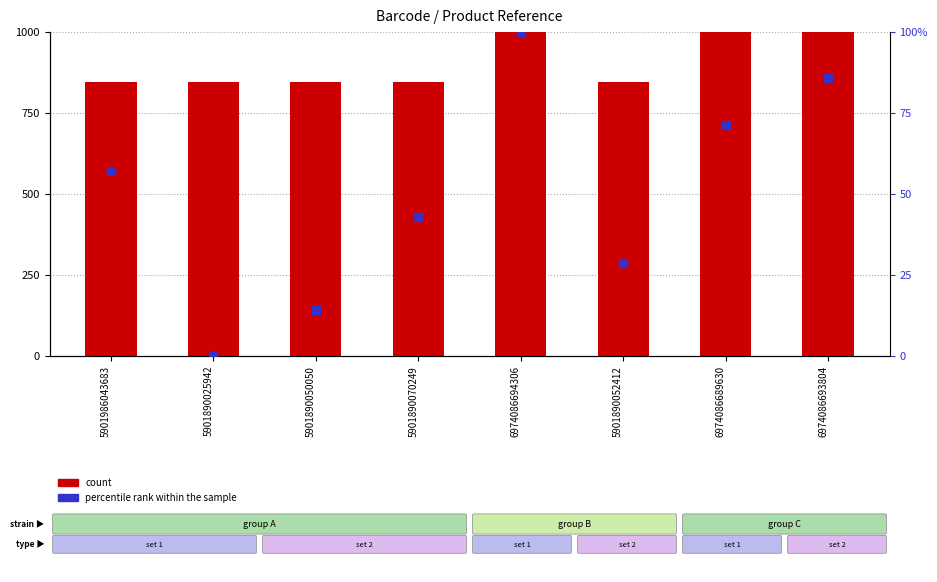

Which series has the largest total across all categories?

count